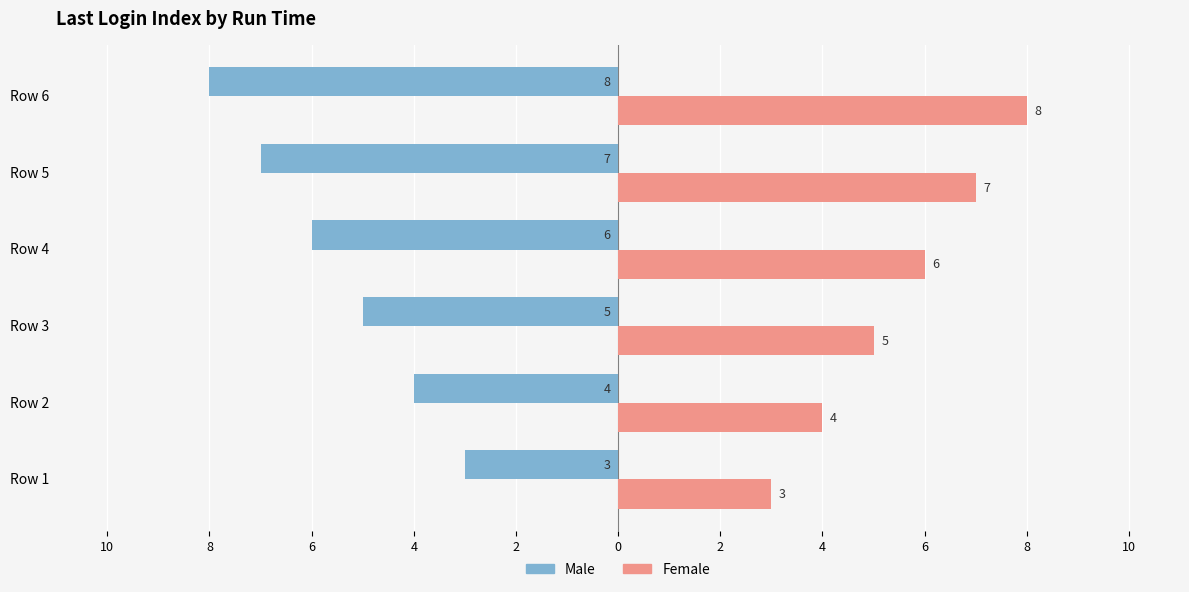

What are all the series names shown in the legend?

Male, Female